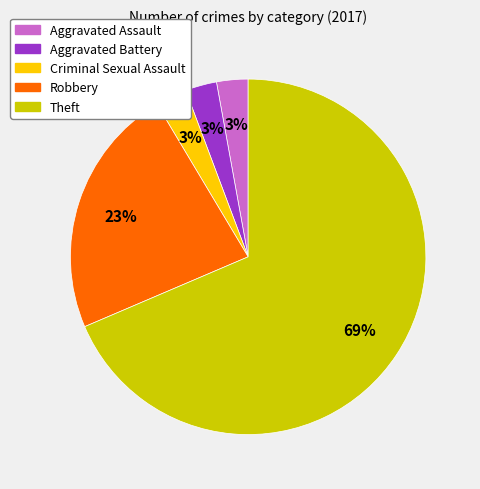

The Criminal Sexual Assault slice represents 15% of the pie. True or false?

False